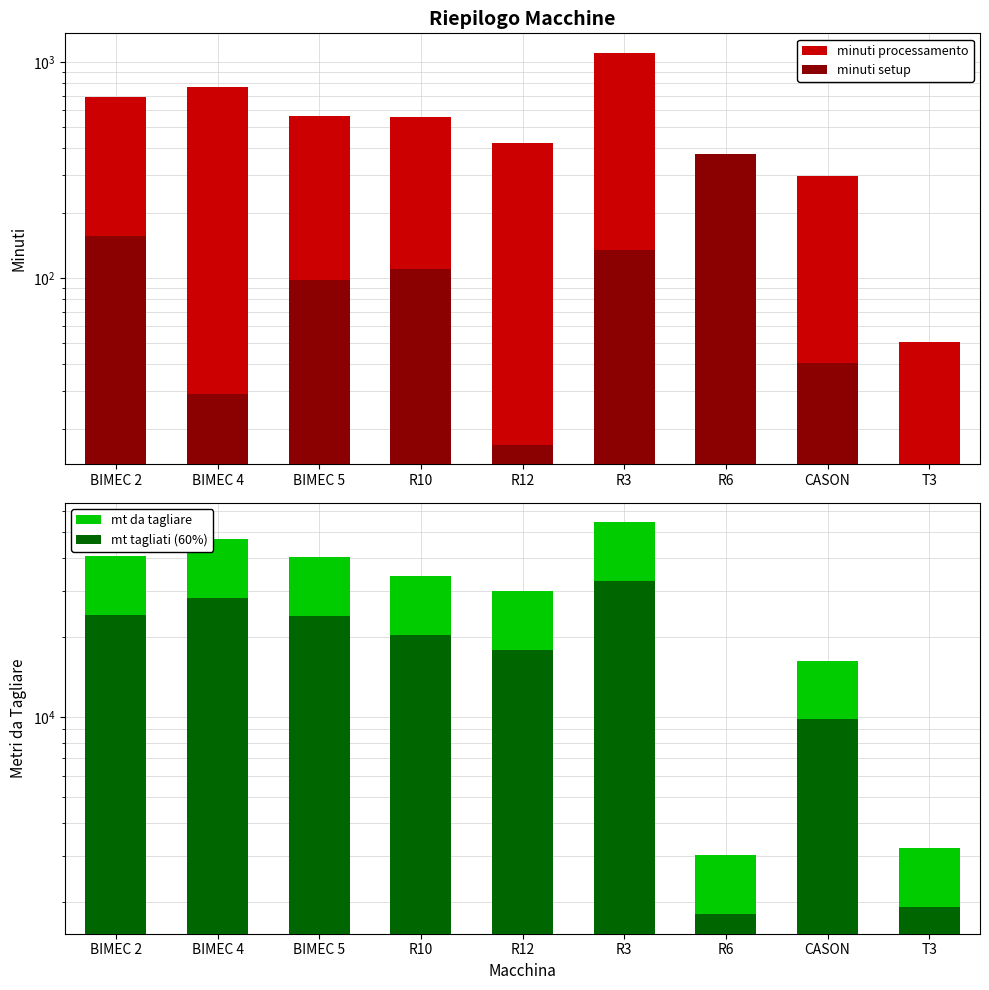

What is the total value across all series at T3?

5170.8